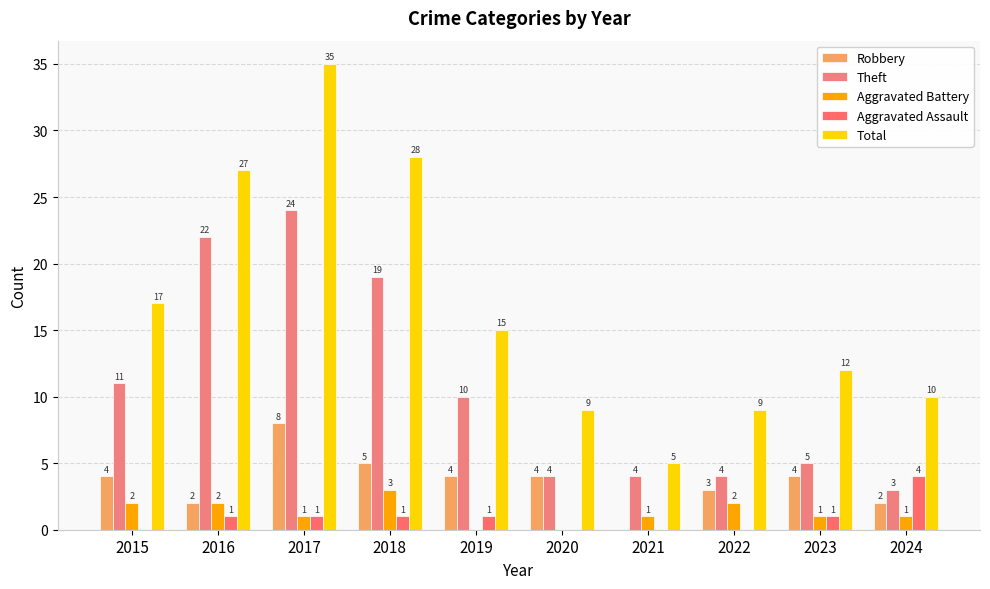

At which label does Theft reach its peak?

2017